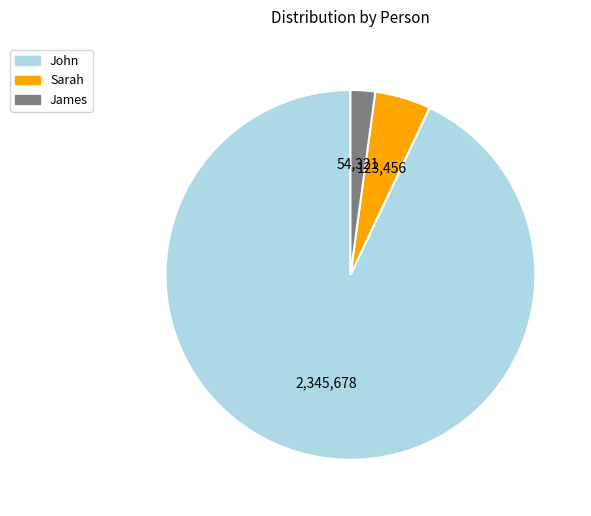

How many slices are in this pie chart?

3